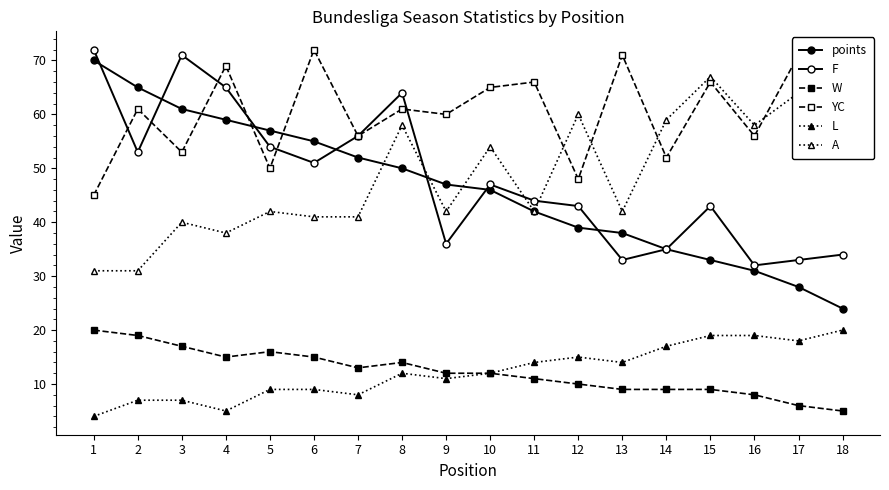

Which series ends up on top after the final intersection of points and A?

A